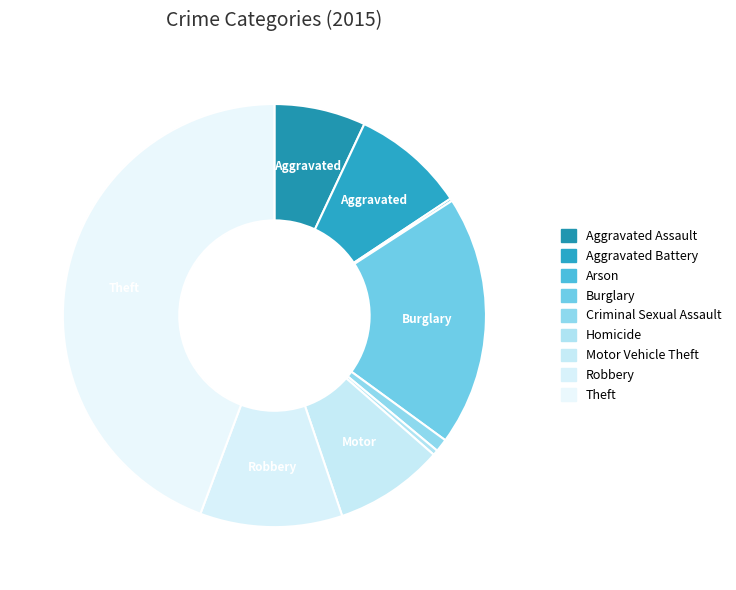

What is the largest slice in the pie chart?

Theft